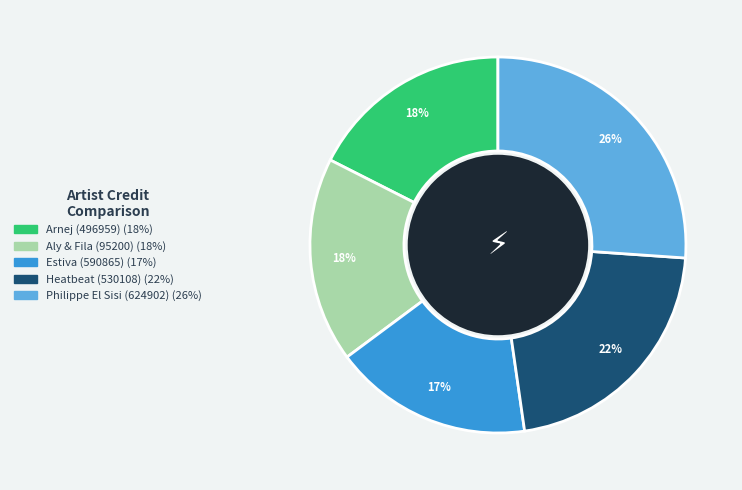

Is it true that Arnej (496959) is 18% of the pie?

True